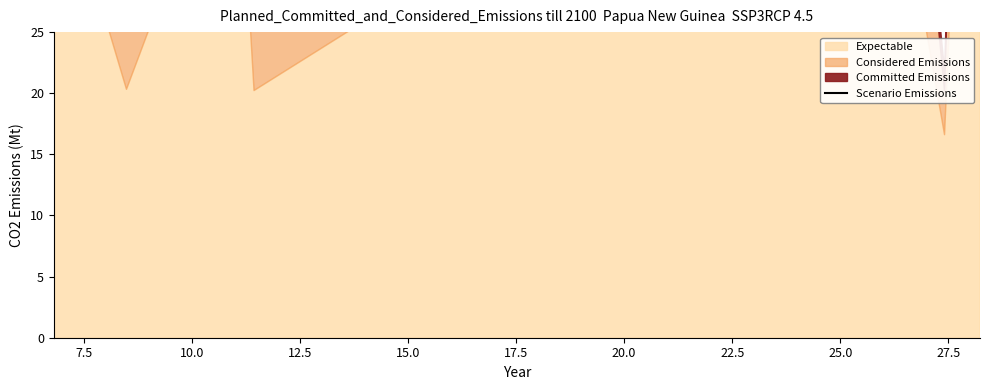

How many interior local valleys (lower than both neighbors) does the data have?

7